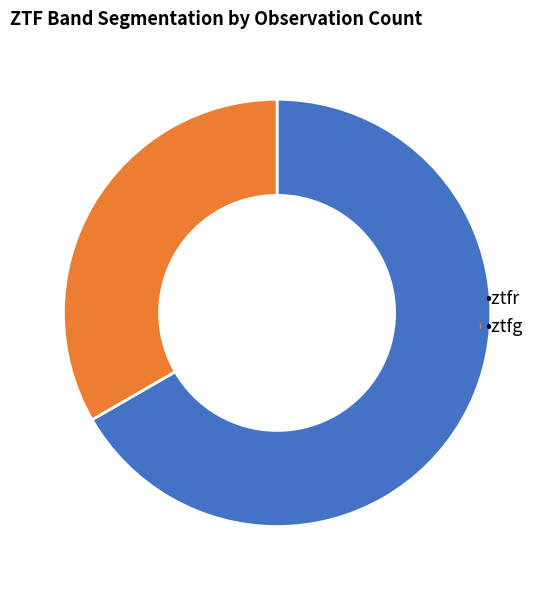

Is there a majority slice in this chart?

Yes